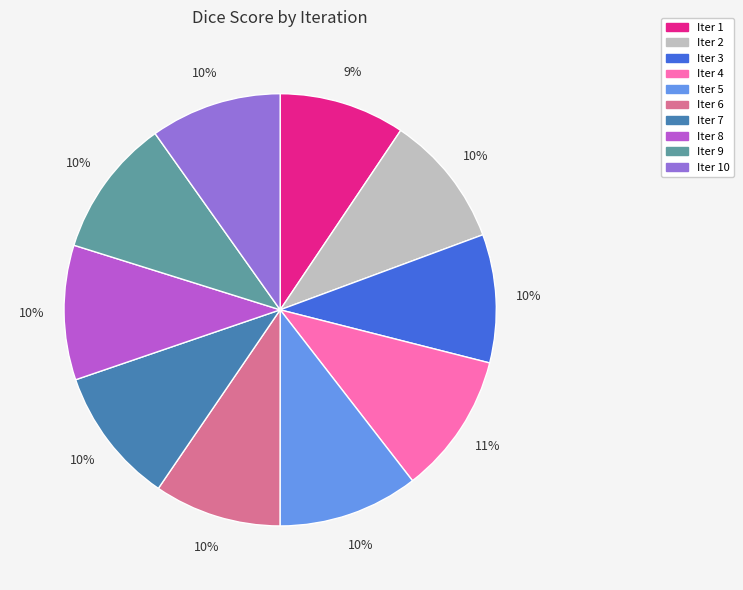

Is there a majority slice in this chart?

No